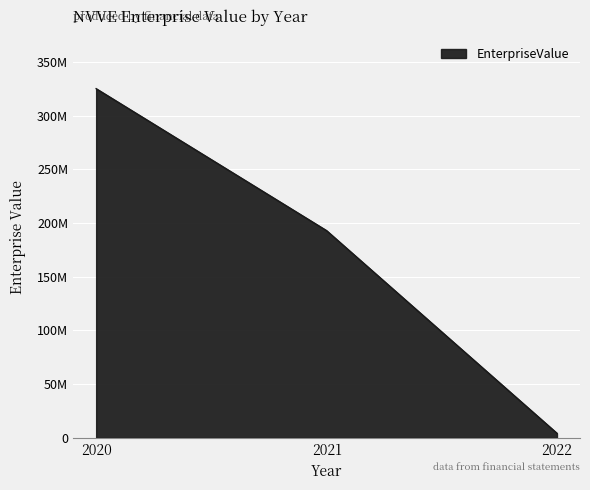

Does the chart display data point markers on the line(s)?

No